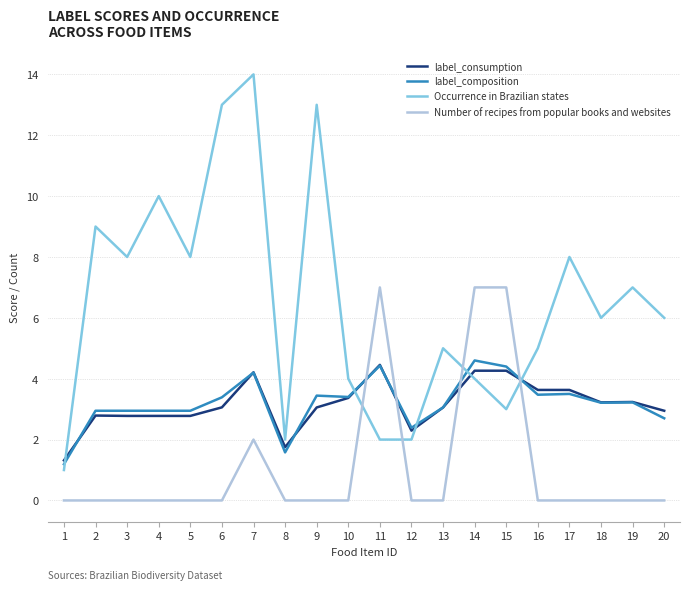

Is it true that Occurrence in Brazilian states equals 9.0 at 13?

False